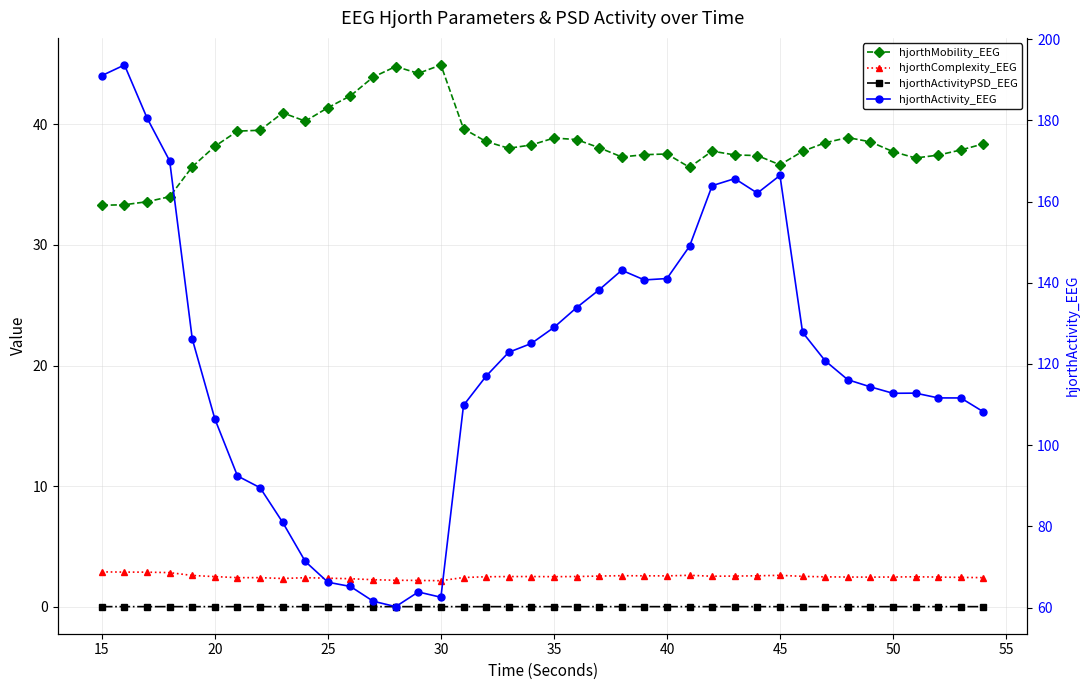

What is the average value of the hjorthComplexity_EEG series?

2.5